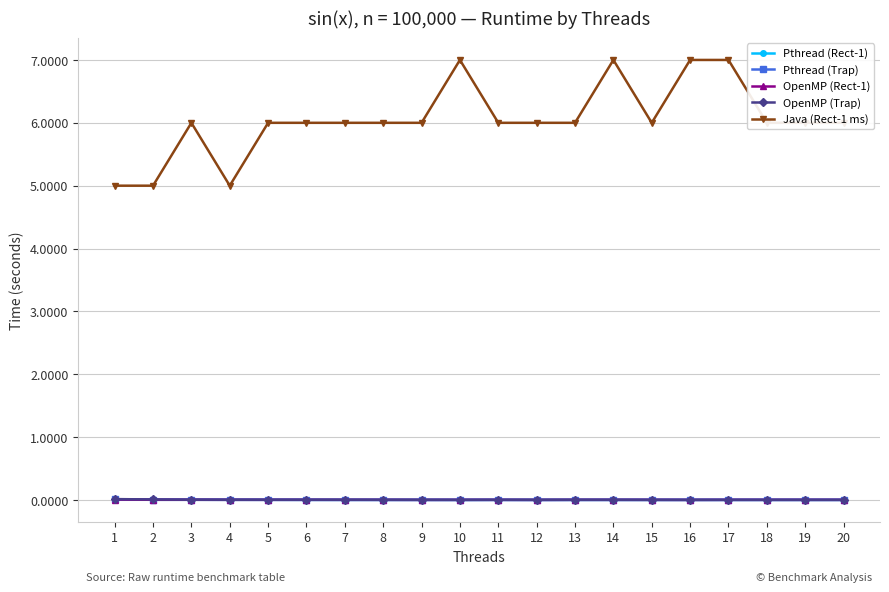

Where do Pthread (Rect-1) and Pthread (Trap) first cross each other?

9 and 10